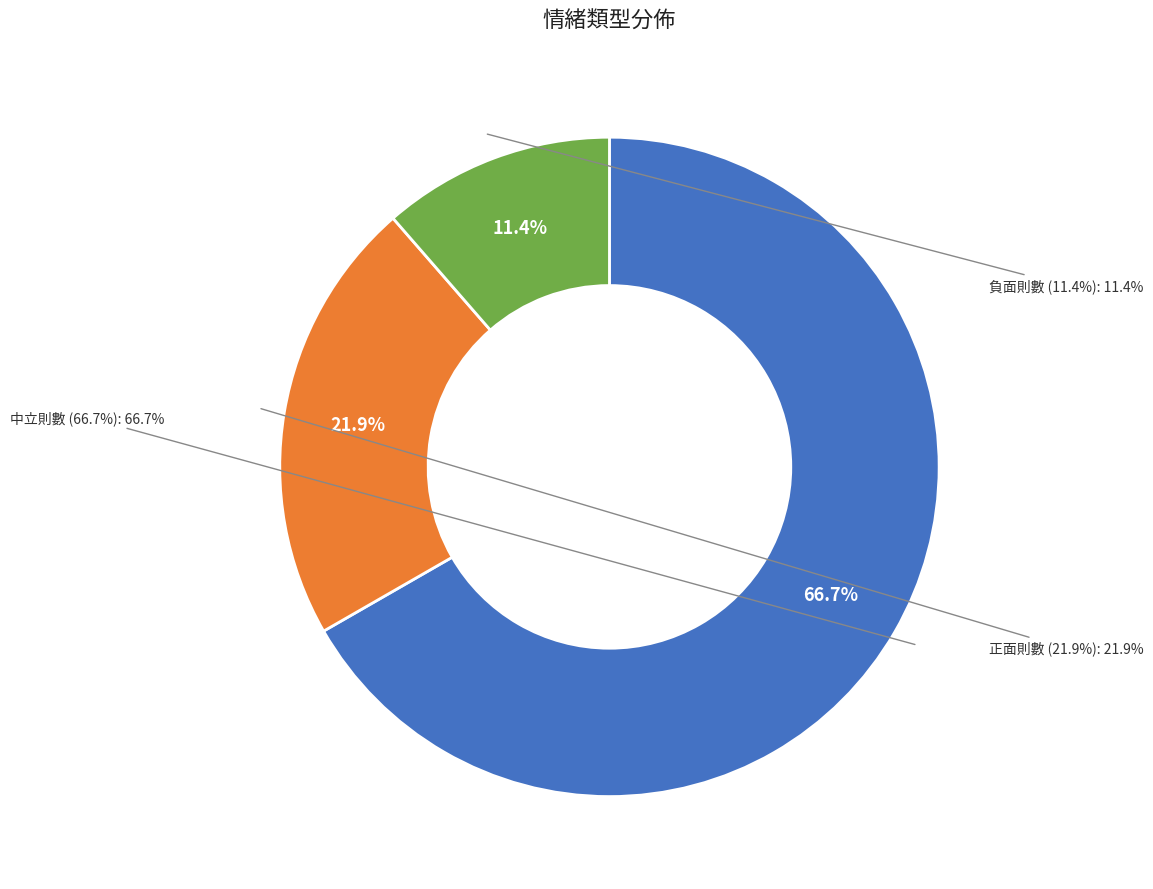

Which category has the biggest portion of the pie?

中立則數